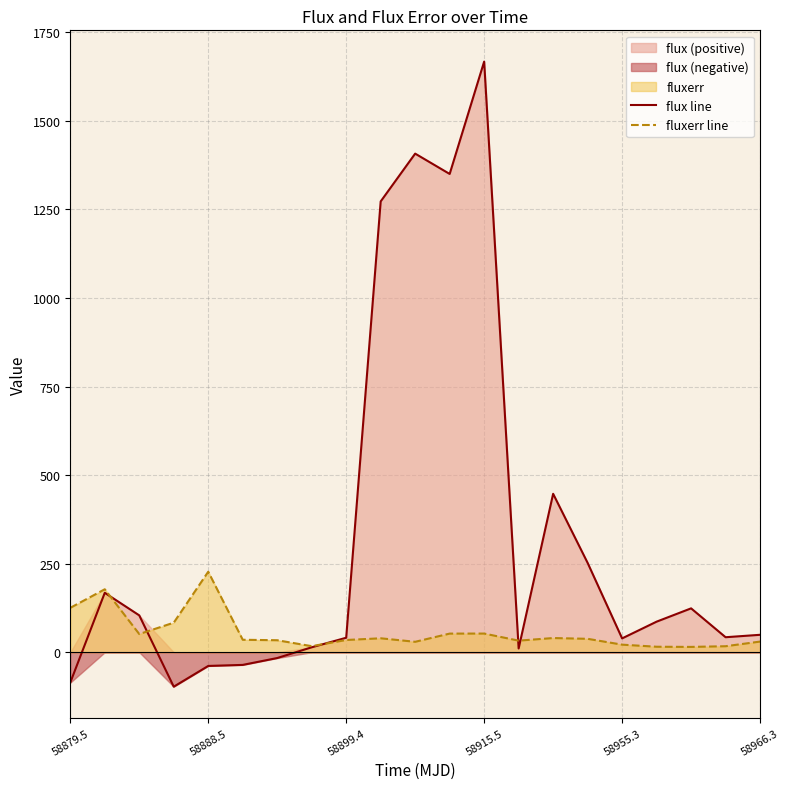

What is the difference between the fluxerr line values at 6 and 9?

5.5